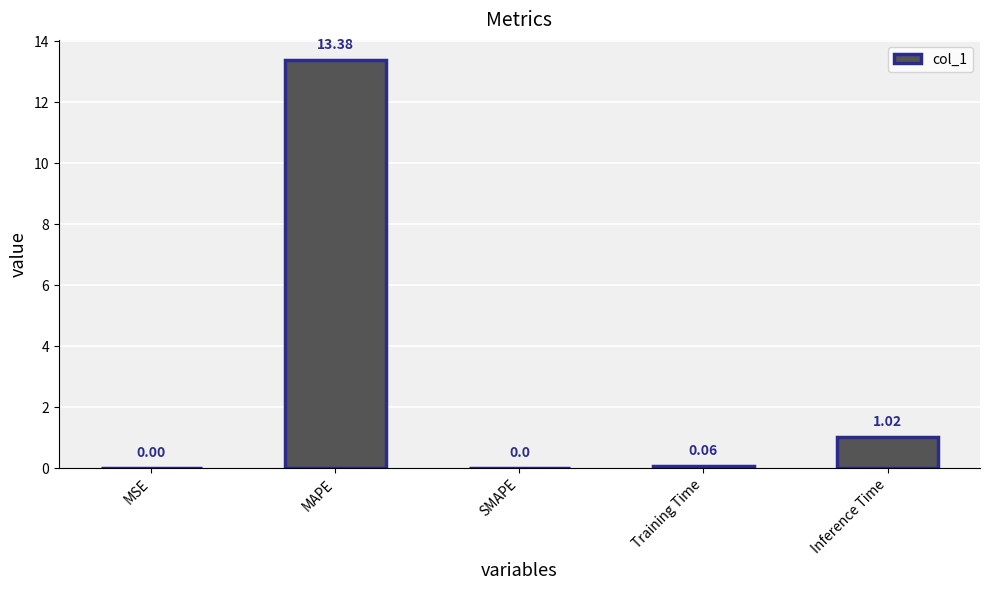

What is the maximum value shown in the chart?

13.4